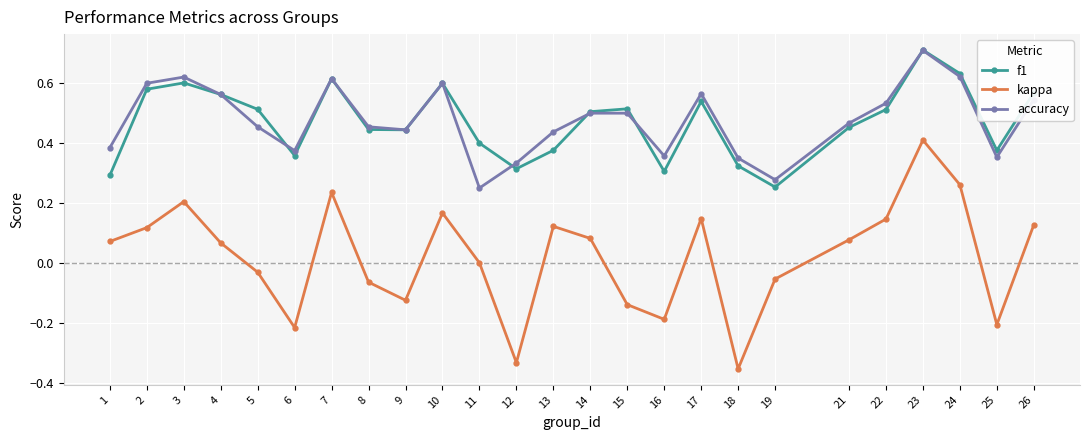

Between 18 and 19, which series saw the biggest shift?

kappa